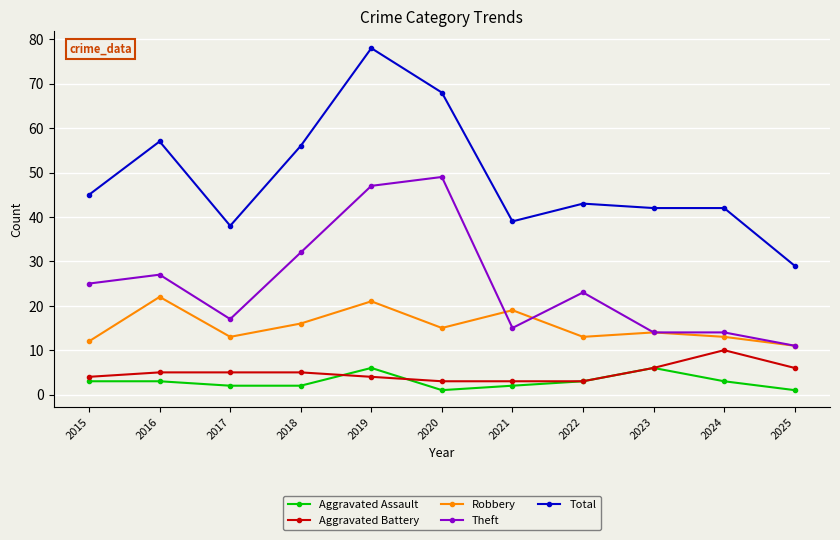

How many categories are shown in the chart?

11